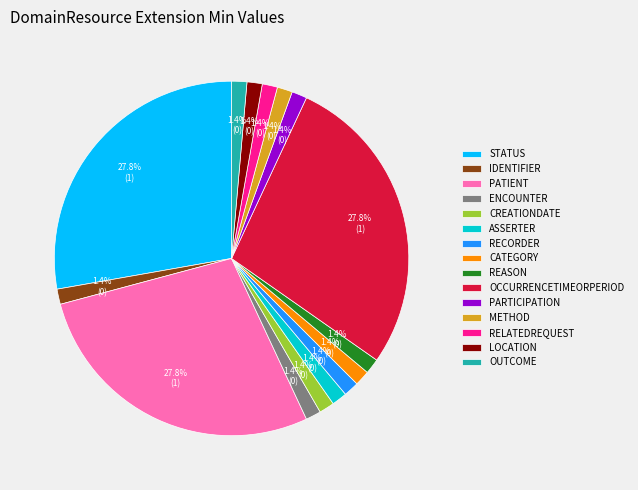

What is the ratio of the value at OUTCOME to the value at CATEGORY?

1.0